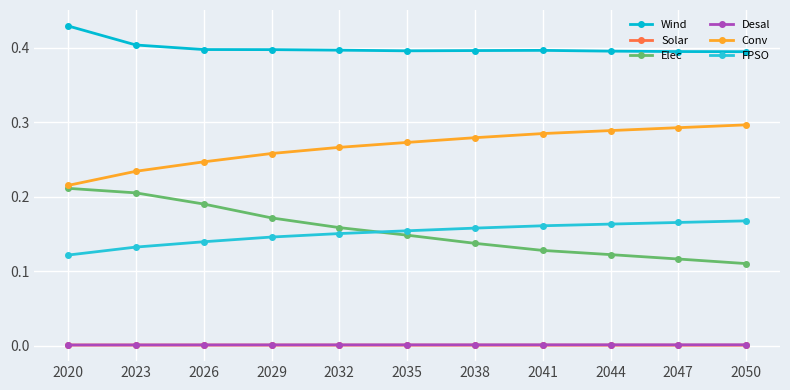

Reading left to right, transcribe all the data shown in this chart.

Wind: 2020=0.4	2023=0.4	2026=0.4	2029=0.4	2032=0.4	2035=0.4	2038=0.4	2041=0.4	2044=0.4	2047=0.4	2050=0.4
Solar: 2020=0.0	2023=0.0	2026=0.0	2029=0.0	2032=0.0	2035=0.0	2038=0.0	2041=0.0	2044=0.0	2047=0.0	2050=0.0
Elec: 2020=0.2	2023=0.2	2026=0.2	2029=0.2	2032=0.2	2035=0.1	2038=0.1	2041=0.1	2044=0.1	2047=0.1	2050=0.1
Desal: 2020=0.0	2023=0.0	2026=0.0	2029=0.0	2032=0.0	2035=0.0	2038=0.0	2041=0.0	2044=0.0	2047=0.0	2050=0.0
Conv: 2020=0.2	2023=0.2	2026=0.2	2029=0.3	2032=0.3	2035=0.3	2038=0.3	2041=0.3	2044=0.3	2047=0.3	2050=0.3
FPSO: 2020=0.1	2023=0.1	2026=0.1	2029=0.1	2032=0.2	2035=0.2	2038=0.2	2041=0.2	2044=0.2	2047=0.2	2050=0.2